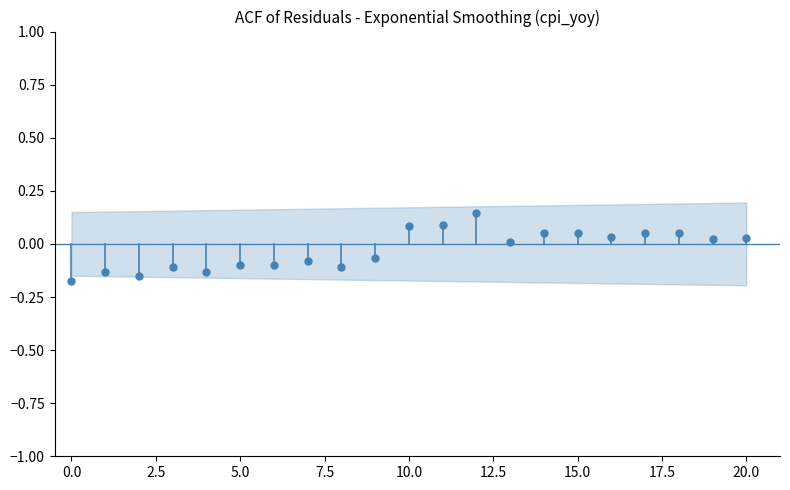

What is the range of Y values (max minus min)?

0.3